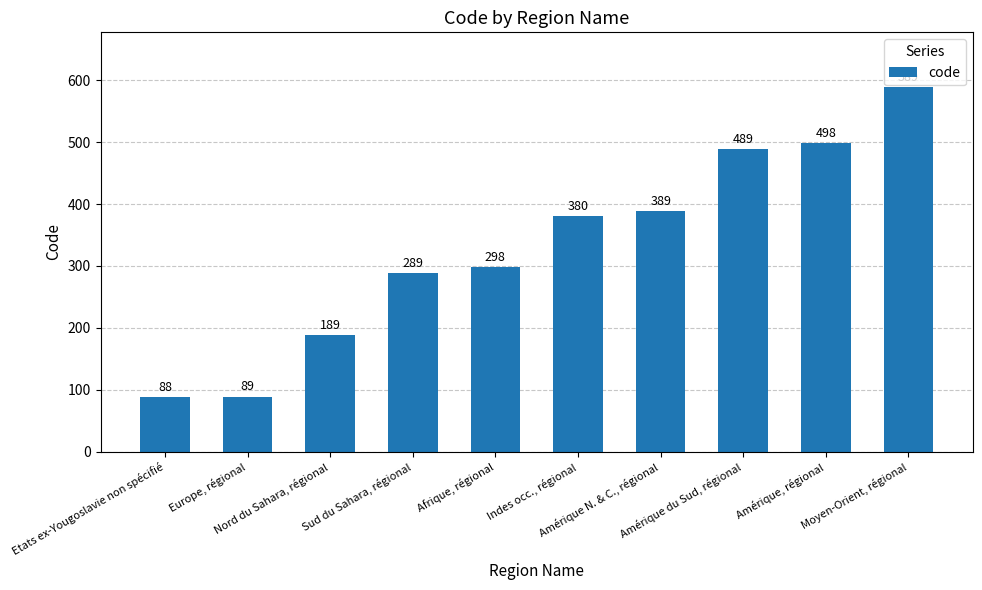

Are the bars horizontal?

No